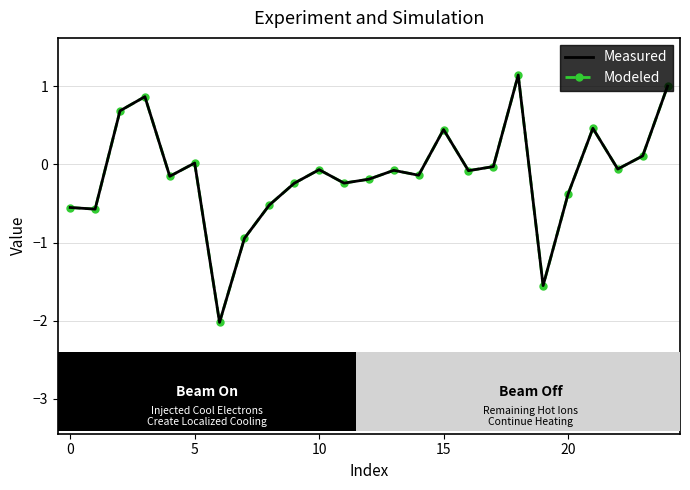

How many series are shown in this chart?

2